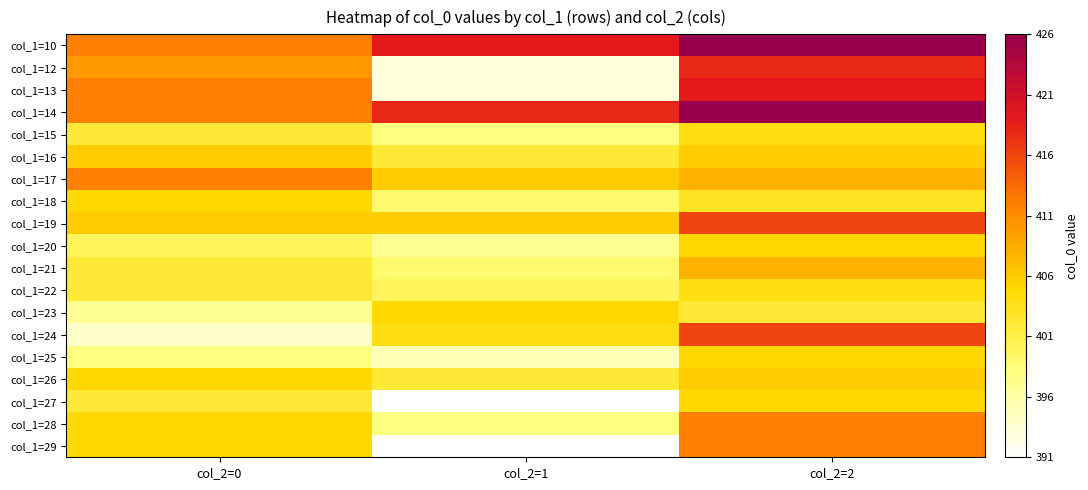

Reading right to left, extract all data points from this chart.

col_1=10: col_2=2=426	col_2=1=419	col_2=0=412
col_1=12: col_2=2=418	col_2=1=393	col_2=0=410
col_1=13: col_2=2=419	col_2=1=393	col_2=0=412
col_1=14: col_2=2=426	col_2=1=418	col_2=0=412
col_1=15: col_2=2=404	col_2=1=398	col_2=0=402
col_1=16: col_2=2=406	col_2=1=402	col_2=0=406
col_1=17: col_2=2=408	col_2=1=406	col_2=0=412
col_1=18: col_2=2=403	col_2=1=399	col_2=0=405
col_1=19: col_2=2=416	col_2=1=406	col_2=0=406
col_1=20: col_2=2=405	col_2=1=397	col_2=0=400
col_1=21: col_2=2=408	col_2=1=399	col_2=0=402
col_1=22: col_2=2=404	col_2=1=400	col_2=0=402
col_1=23: col_2=2=402	col_2=1=405	col_2=0=397
col_1=24: col_2=2=416	col_2=1=404	col_2=0=394
col_1=25: col_2=2=405	col_2=1=395	col_2=0=398
col_1=26: col_2=2=406	col_2=1=402	col_2=0=405
col_1=27: col_2=2=405	col_2=1=391	col_2=0=402
col_1=28: col_2=2=412	col_2=1=398	col_2=0=405
col_1=29: col_2=2=412	col_2=1=391	col_2=0=405